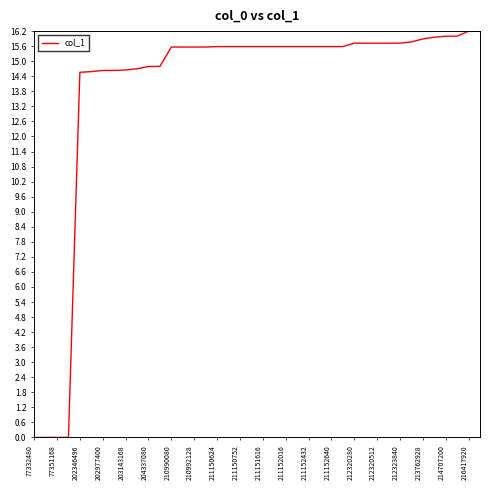

What is the greatest value displayed?

16.2